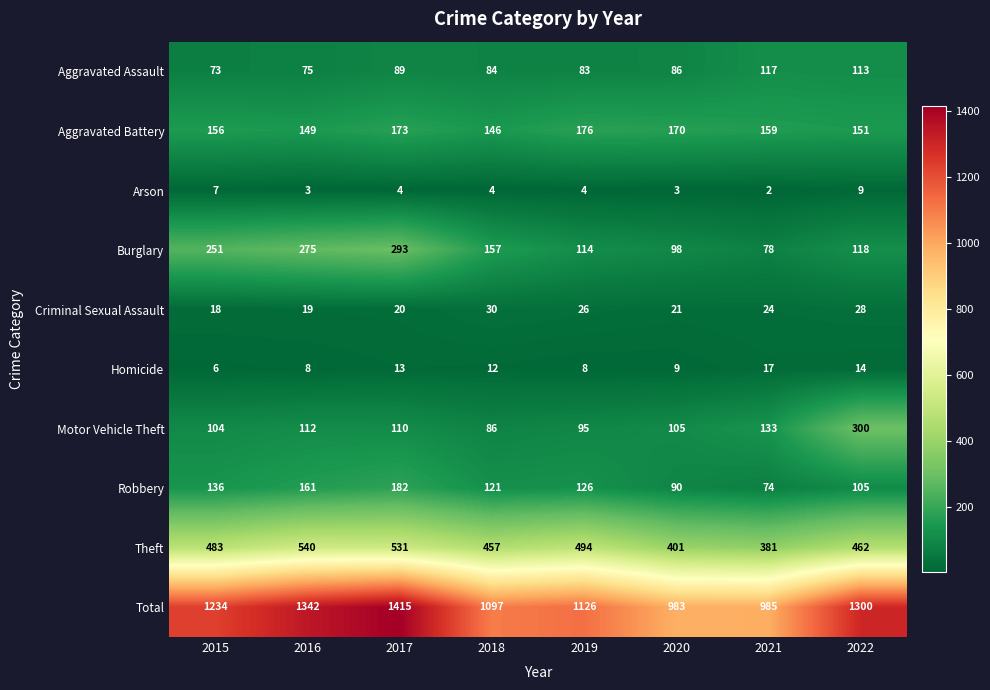

What is the sum of all Criminal Sexual Assault values?

186